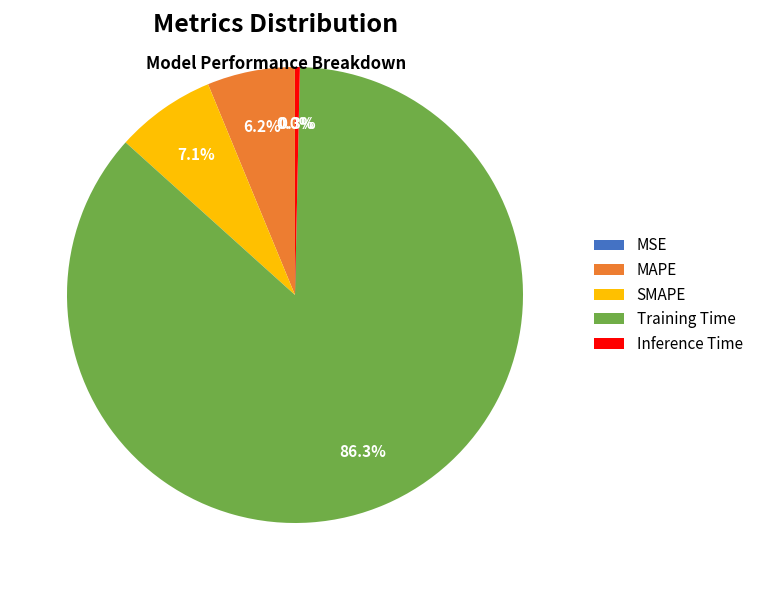

Is it true that MAPE is 14% of the pie?

False